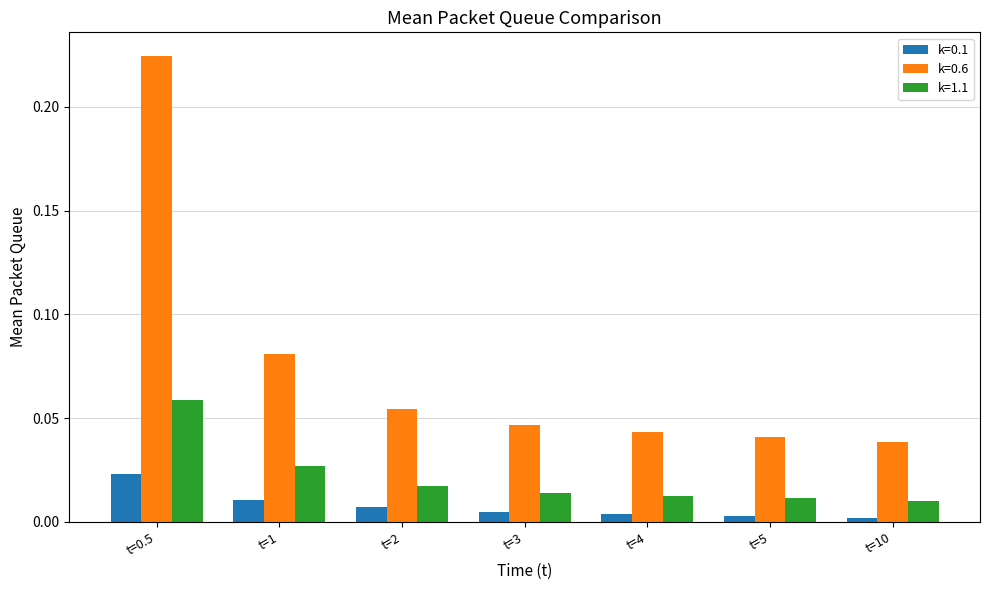

What is the label of the 7th bar from the right?

t=0.5